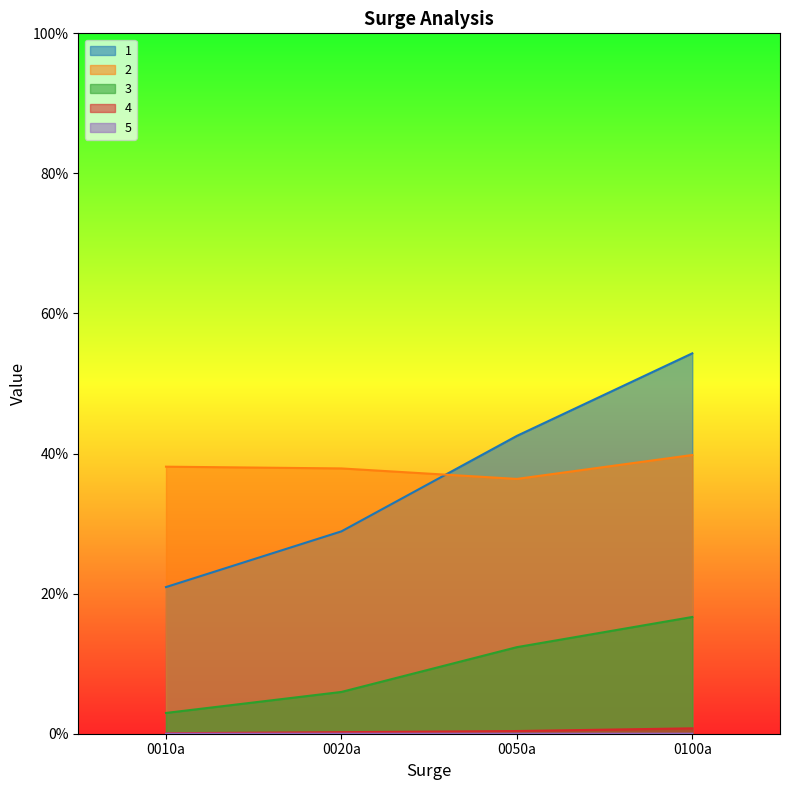

The value of 2 at 0020a is 67.5. True or false?

False